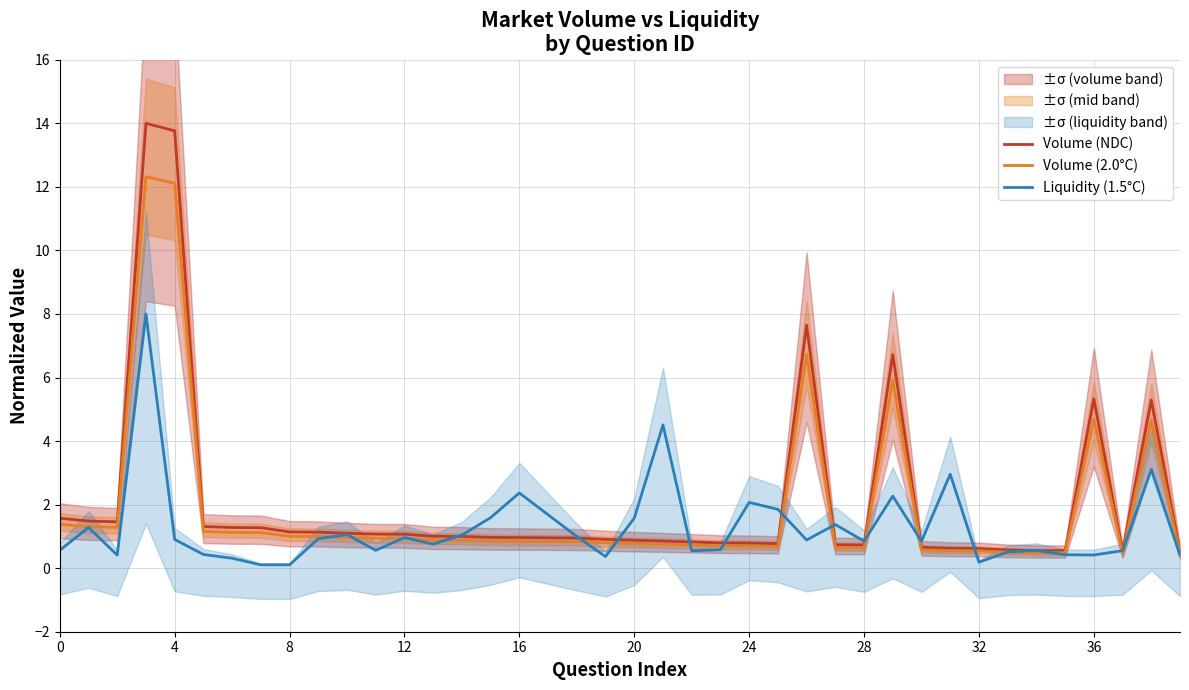

What is the difference between the Volume (NDC) values at 35 and 12?

0.5